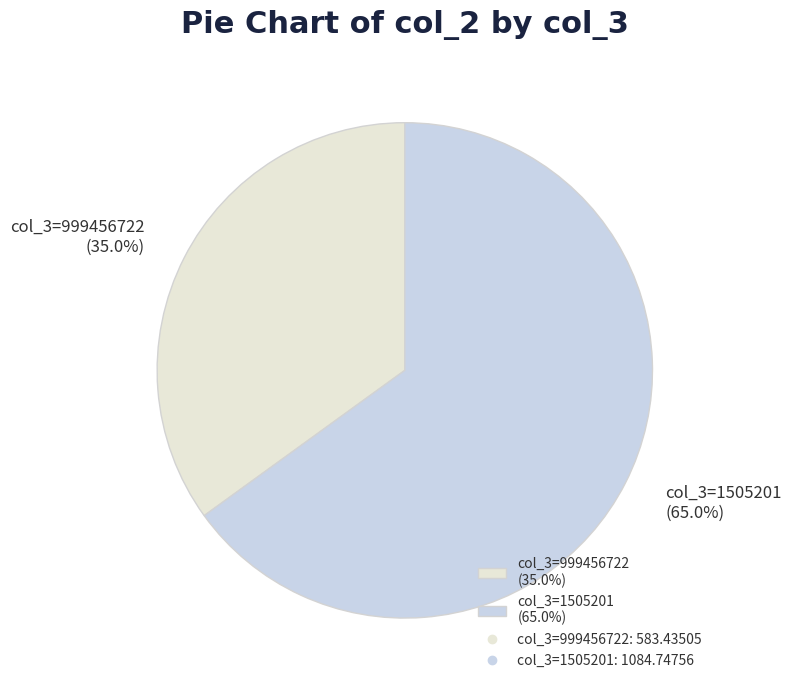

Which slice is the largest?

col_3=1505201 (65.0%)